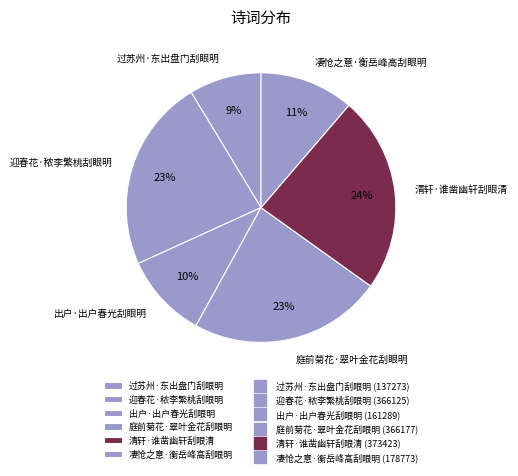

Does any single category account for the majority?

No